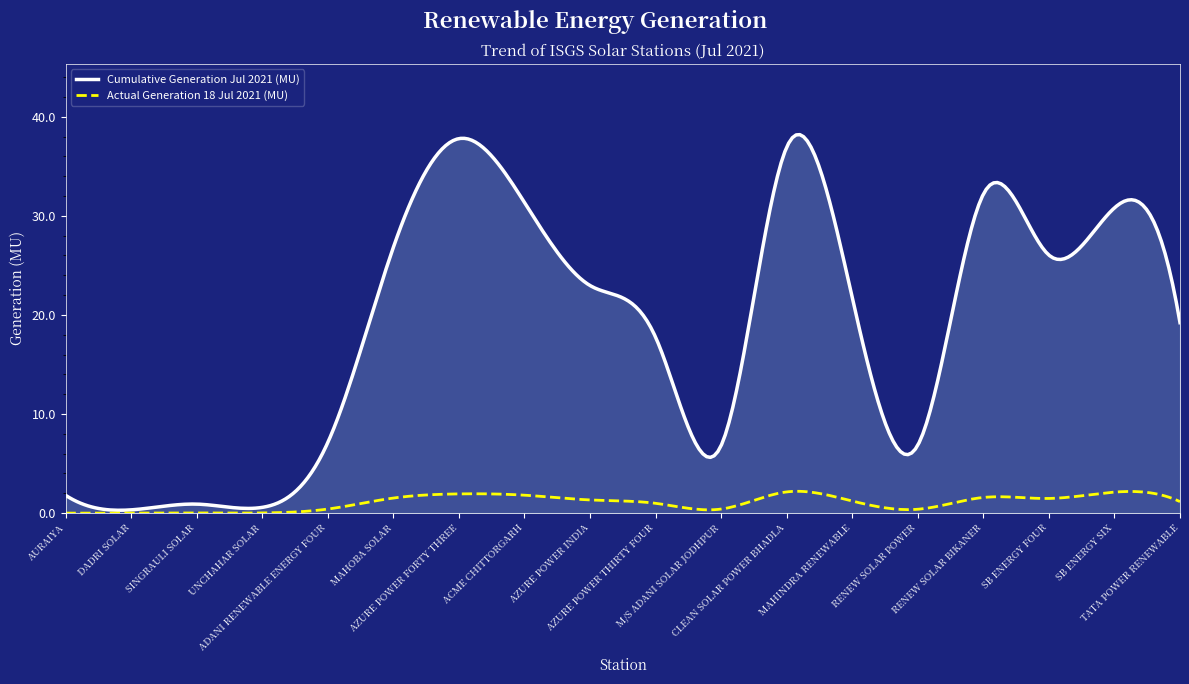

Which series has the widest spread of values?

Cumulative Generation Jul 2021 (MU)